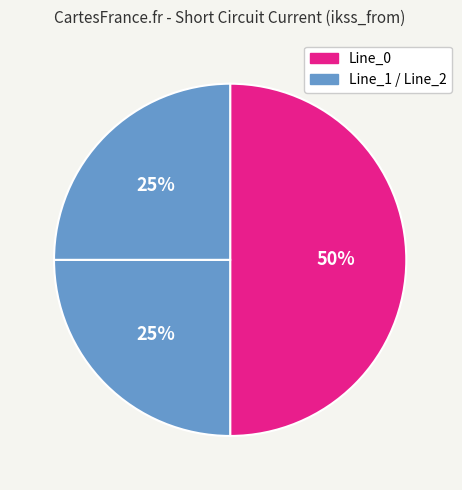

How many segments does this pie chart have?

3